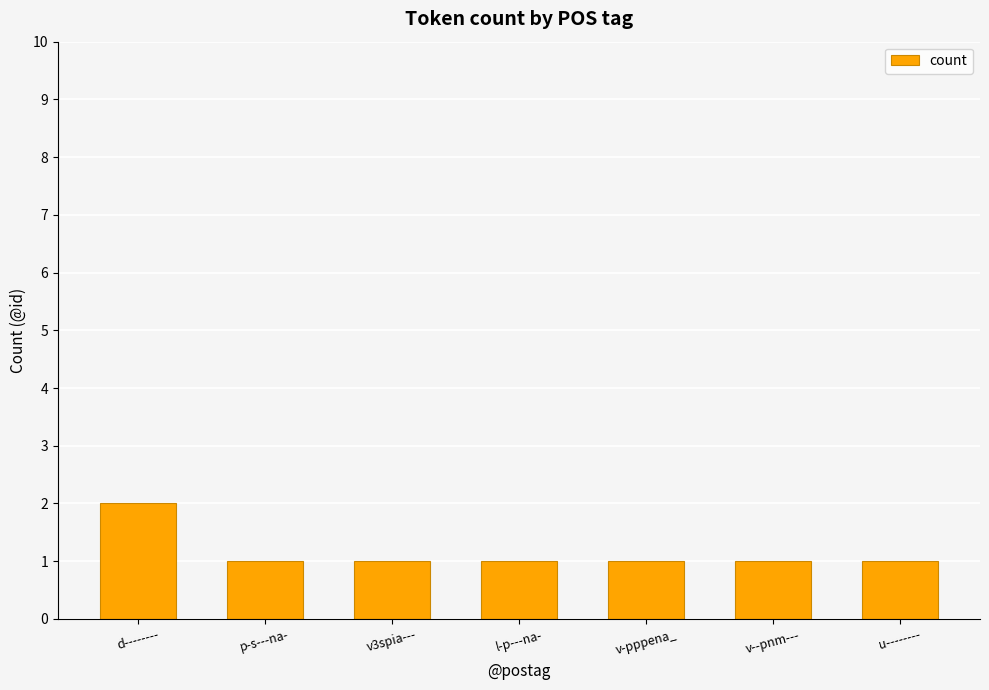

How many values are between 1 and 2?

7